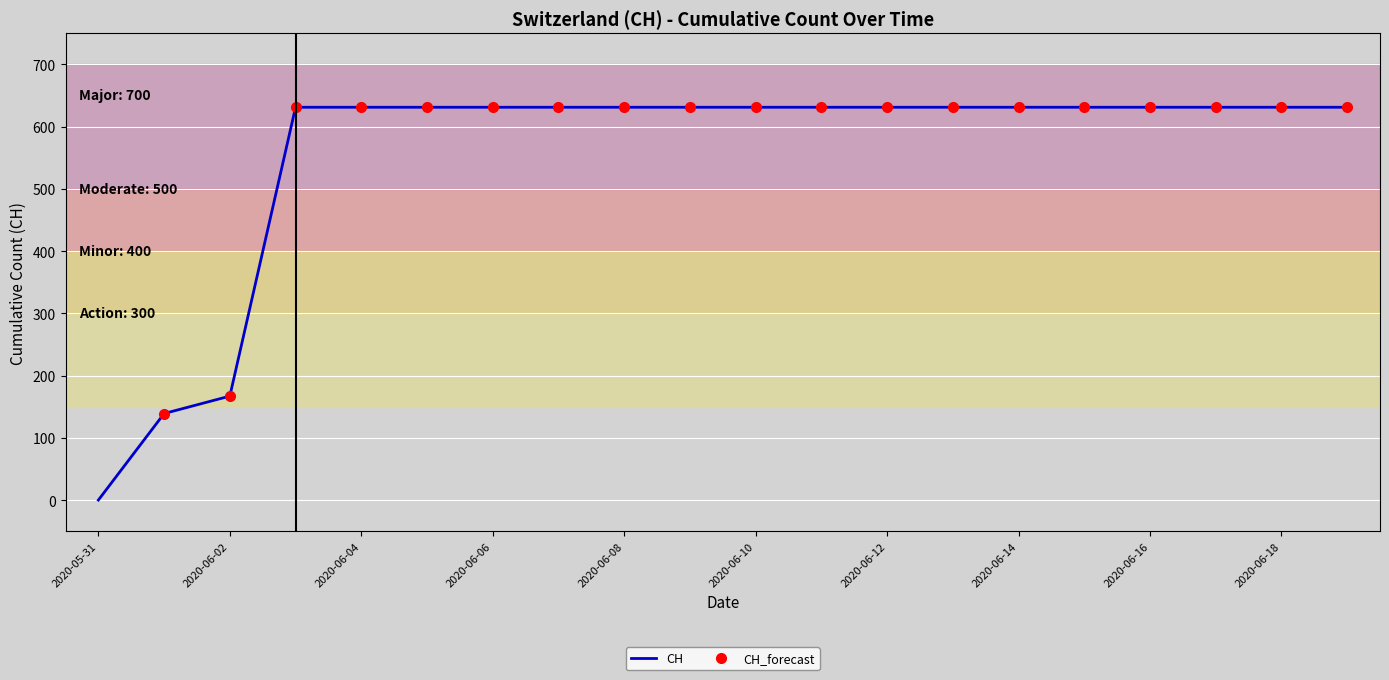

What is the average value?

552